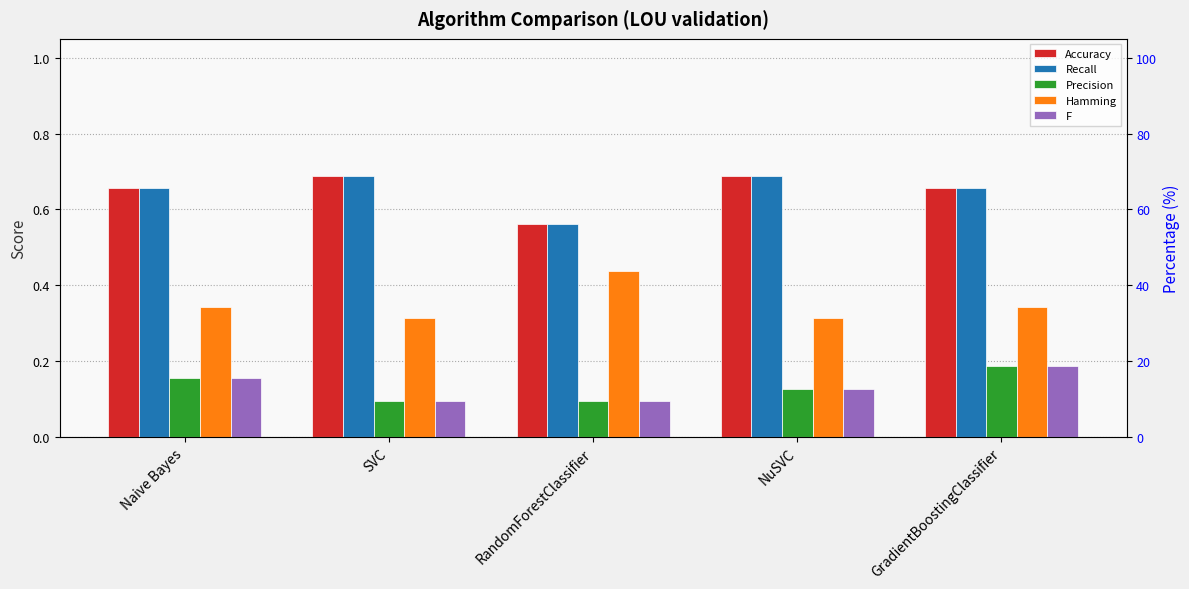

What is the sum of all Hamming values?

1.8